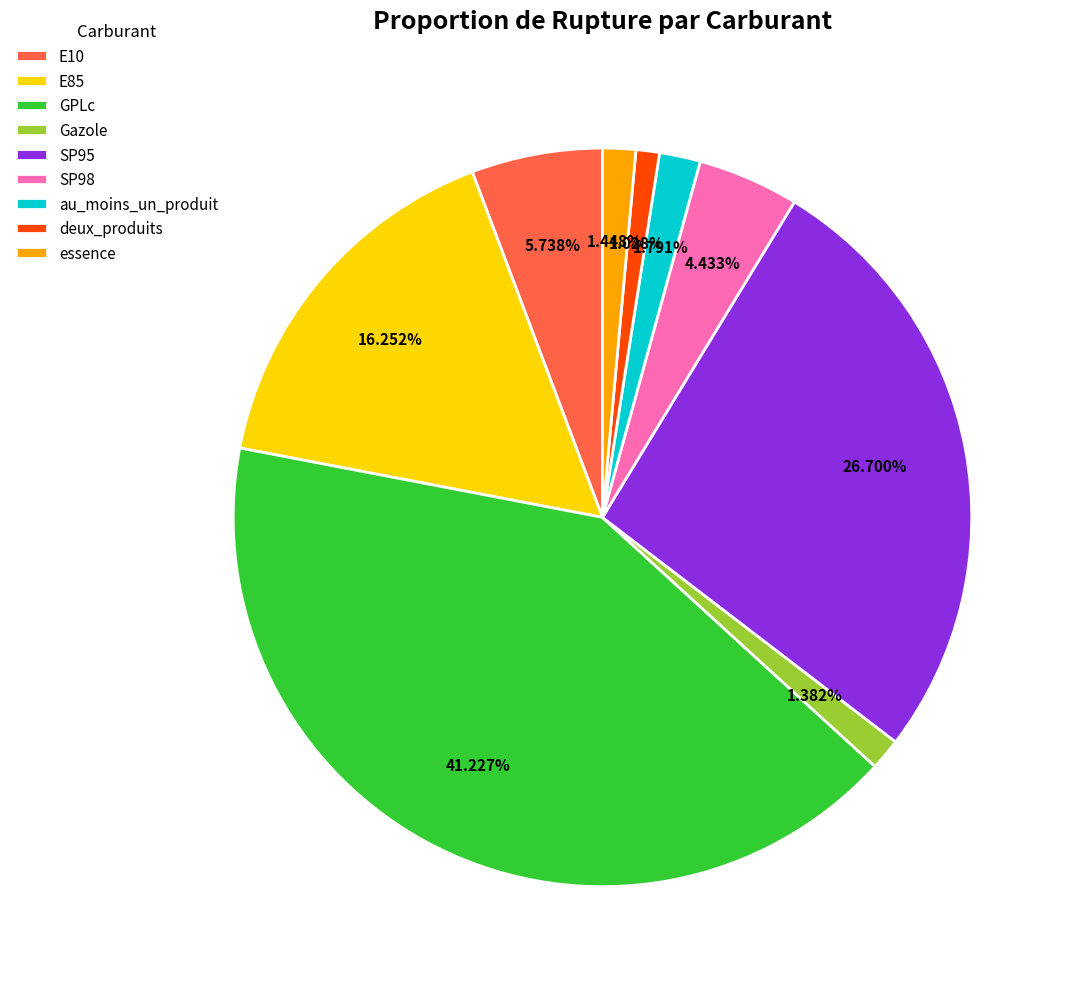

To the nearest percent, what portion does E85 represent?

16%